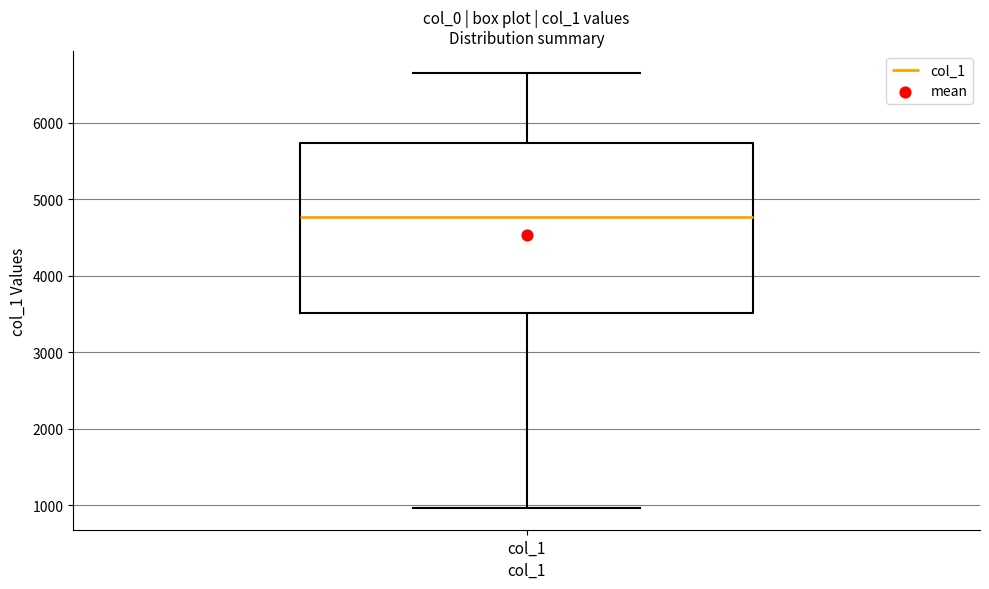

Read this box plot against the y-axis: the position of the median line, the range covered by the box, and the ends of both whiskers. The values are not printed on the chart, so give them approximately, as read against the axis.

median 4800, box 3500 to 5700, whiskers 1000 to 6700